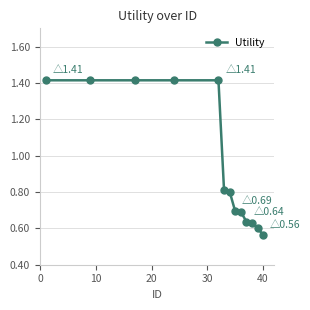

How many values are between 0 and 1?

8